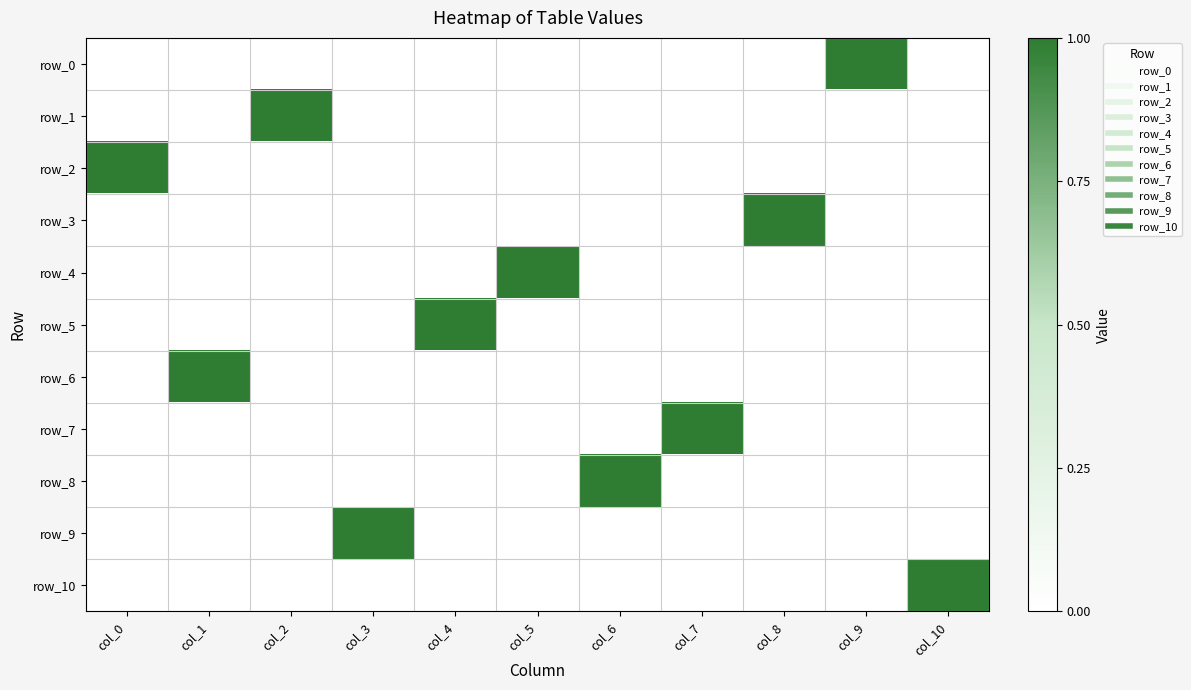

Which has a higher value, col_5 or col_1?

col_5